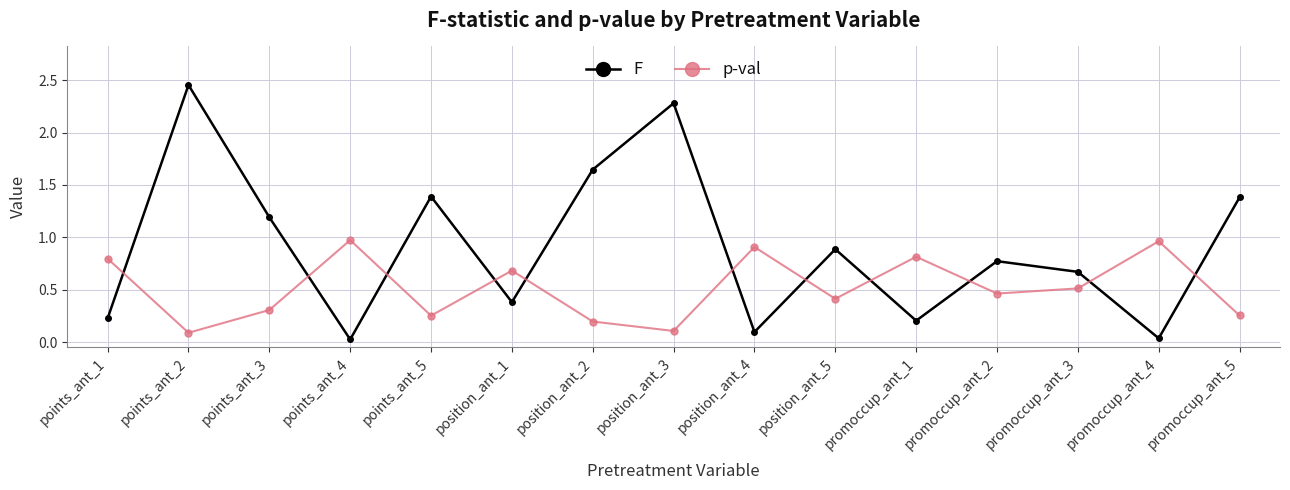

Where is F nearest to the value 1?

position_ant_5